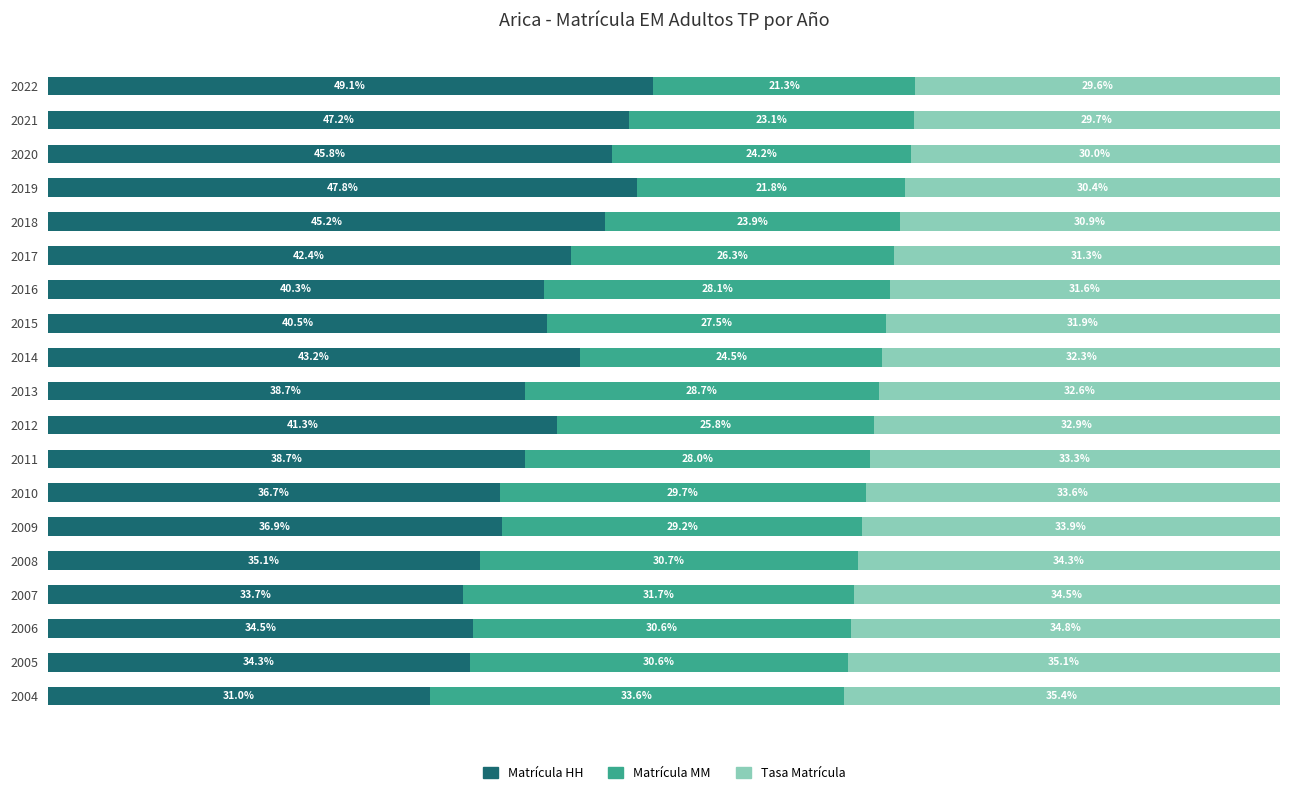

Rank the series by their maximum value, from lowest to highest.

Matrícula MM, Tasa Matrícula, Matrícula HH